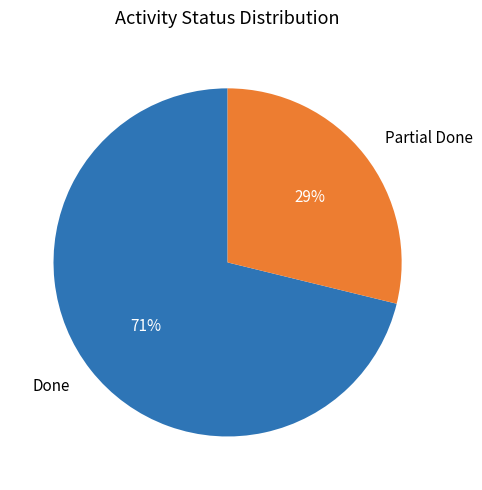

The Partial Done slice represents 29% of the pie. True or false?

True